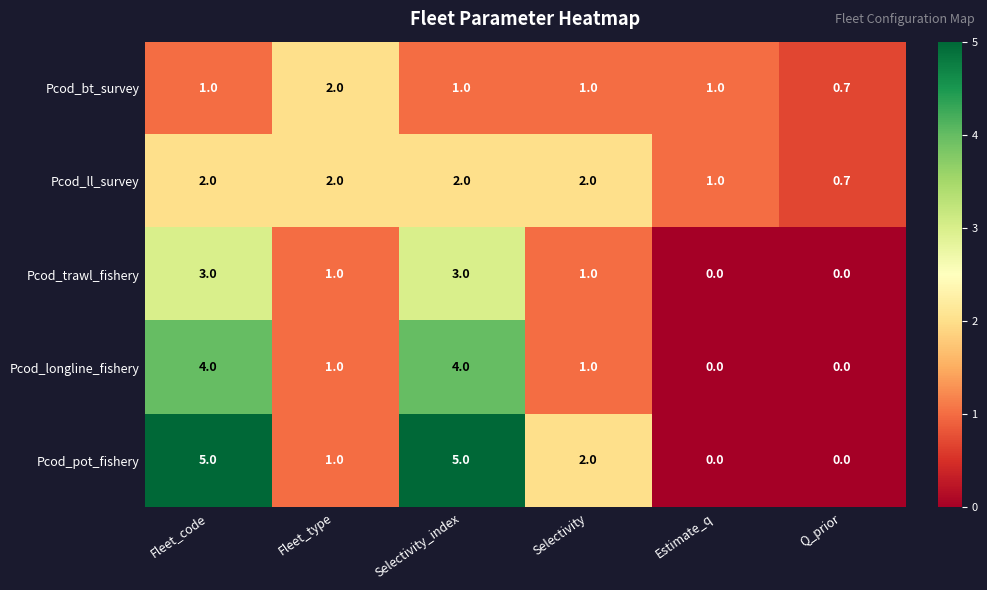

Reading left to right, transcribe all the data shown in this chart.

Pcod_bt_survey: Fleet_code=1.0	Fleet_type=2.0	Selectivity_index=1.0	Selectivity=1.0	Estimate_q=1.0	Q_prior=0.7
Pcod_ll_survey: Fleet_code=2.0	Fleet_type=2.0	Selectivity_index=2.0	Selectivity=2.0	Estimate_q=1.0	Q_prior=0.7
Pcod_trawl_fishery: Fleet_code=3.0	Fleet_type=1.0	Selectivity_index=3.0	Selectivity=1.0	Estimate_q=0.0	Q_prior=0.0
Pcod_longline_fishery: Fleet_code=4.0	Fleet_type=1.0	Selectivity_index=4.0	Selectivity=1.0	Estimate_q=0.0	Q_prior=0.0
Pcod_pot_fishery: Fleet_code=5.0	Fleet_type=1.0	Selectivity_index=5.0	Selectivity=2.0	Estimate_q=0.0	Q_prior=0.0